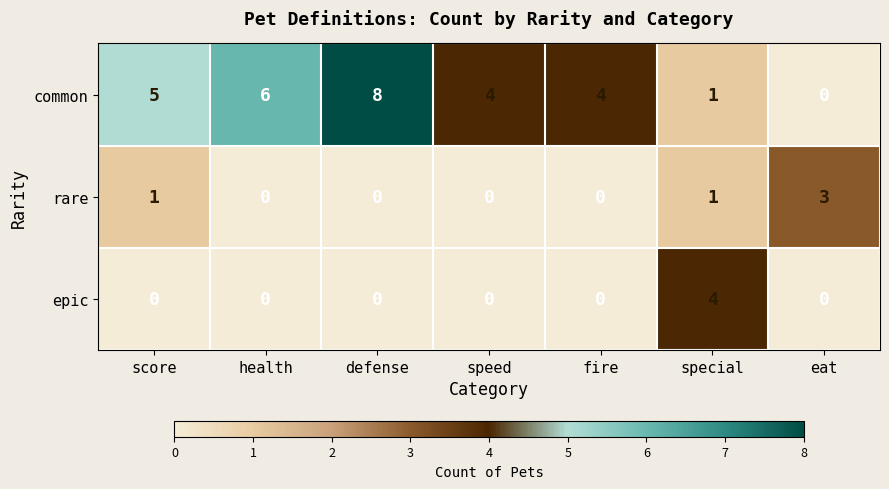

What is the difference between the highest and lowest values at score?

5